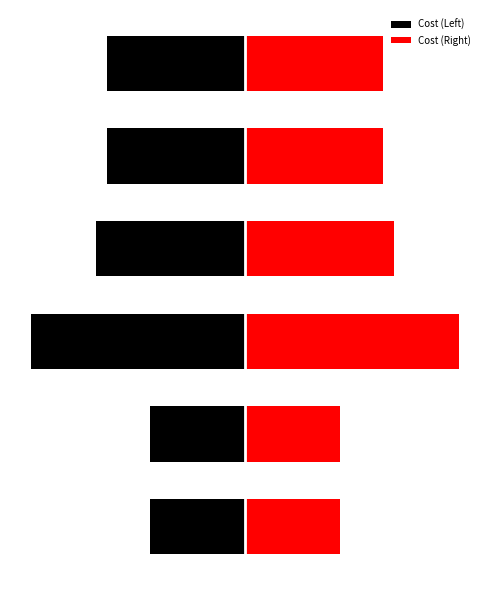

What is the lowest value of the Cost (Right) series?

25.9